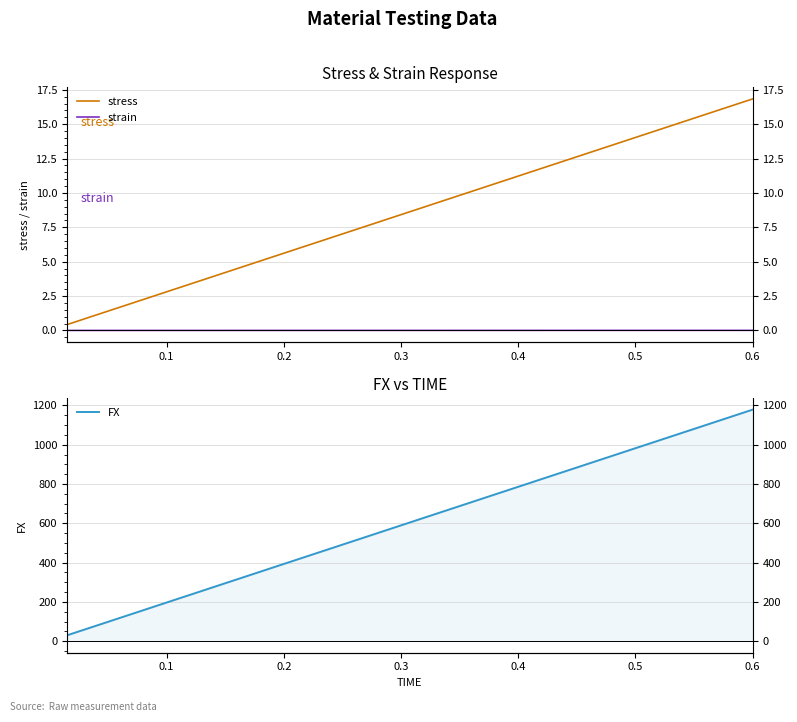

What are all the series names shown in the legend?

stress, strain, FX